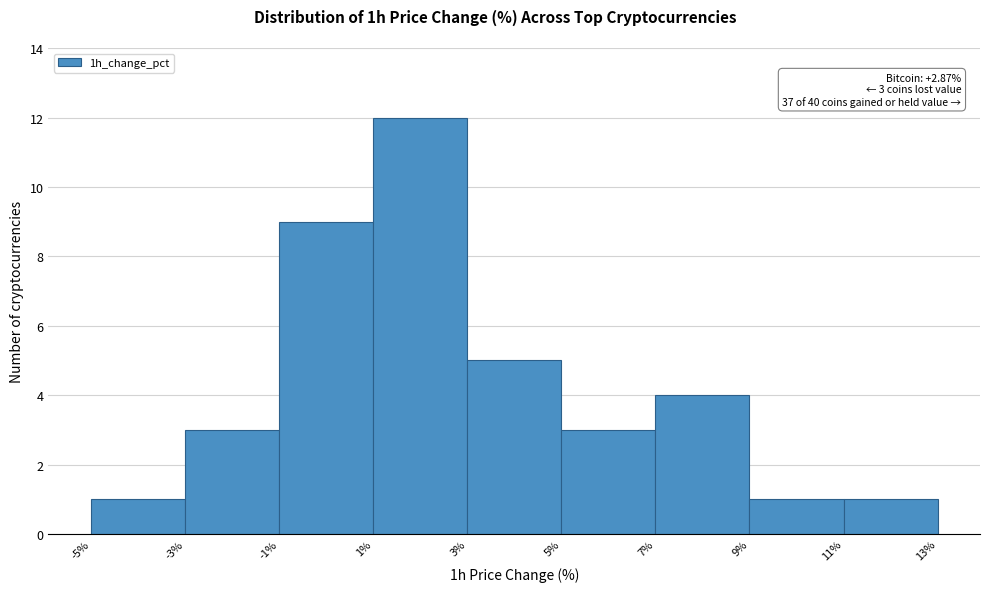

Which range on the x-axis has the tallest bar?

1% to 3%